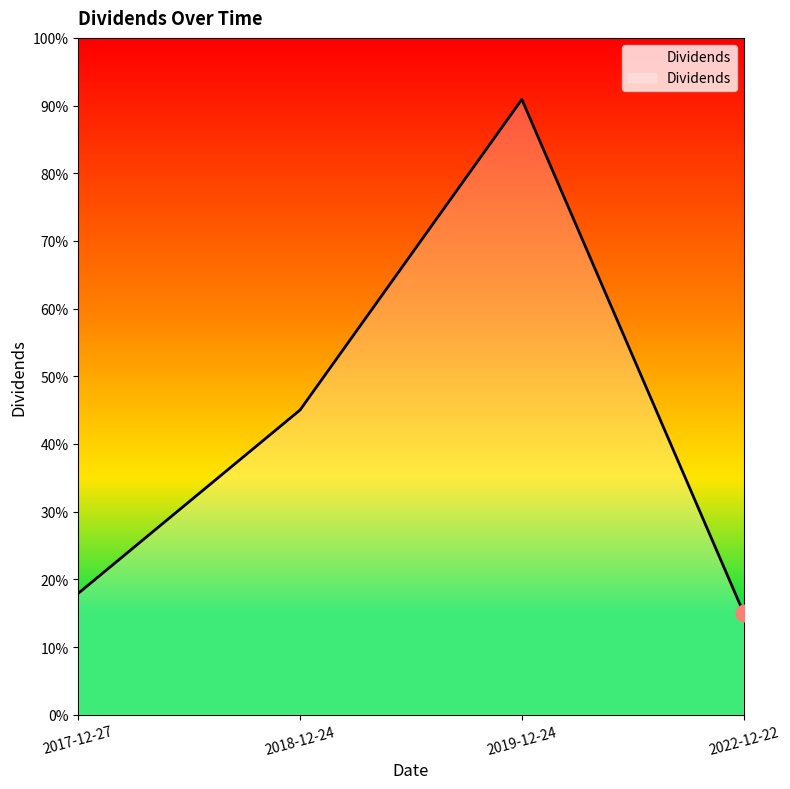

List the labels in order of value, smallest first.

2022-12-22, 2017-12-27, 2018-12-24, 2019-12-24